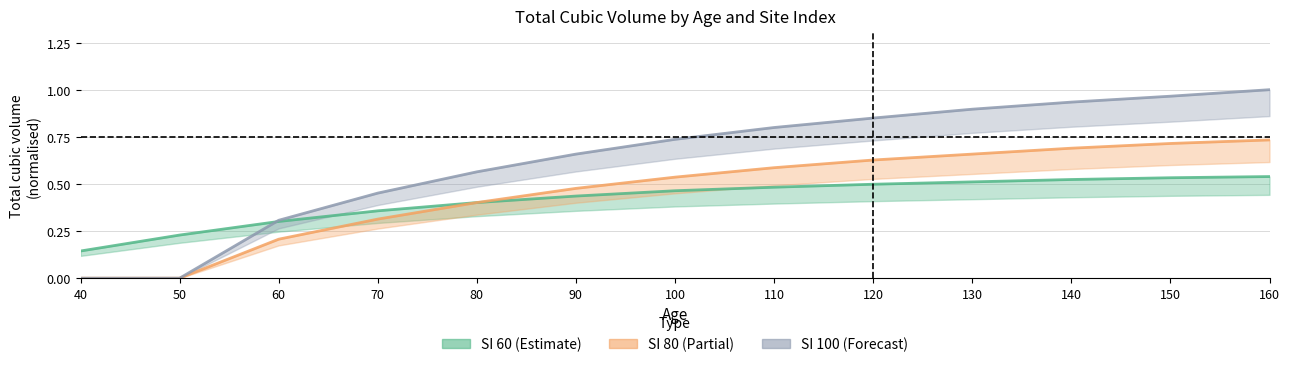

Reading left to right, transcribe all the data shown in this chart.

si60: 40=0.1	50=0.2	60=0.3	70=0.4	80=0.4	90=0.4	100=0.5	110=0.5	120=0.5	130=0.5	140=0.5	150=0.5	160=0.5
si80: 40=0.0	50=0.0	60=0.2	70=0.3	80=0.4	90=0.5	100=0.5	110=0.6	120=0.6	130=0.7	140=0.7	150=0.7	160=0.7
si100: 40=0.0	50=0.0	60=0.3	70=0.5	80=0.6	90=0.7	100=0.7	110=0.8	120=0.8	130=0.9	140=0.9	150=1.0	160=1.0